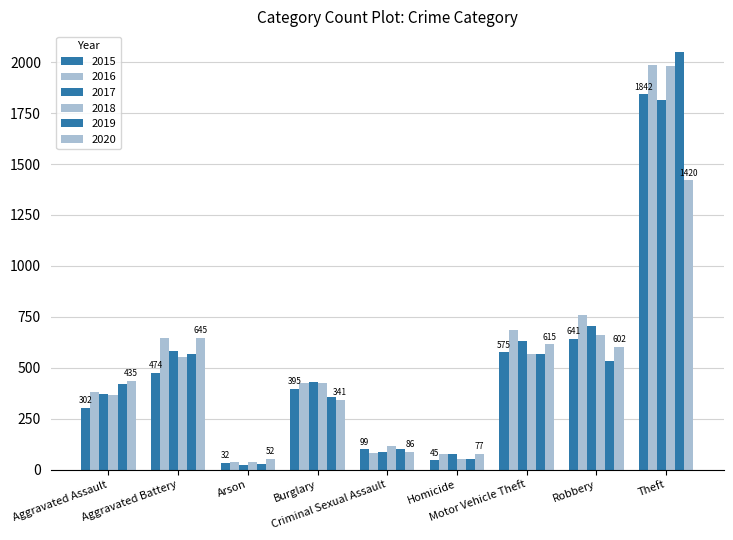

What is the value of the 2020 bar at the 2nd from the left?

645